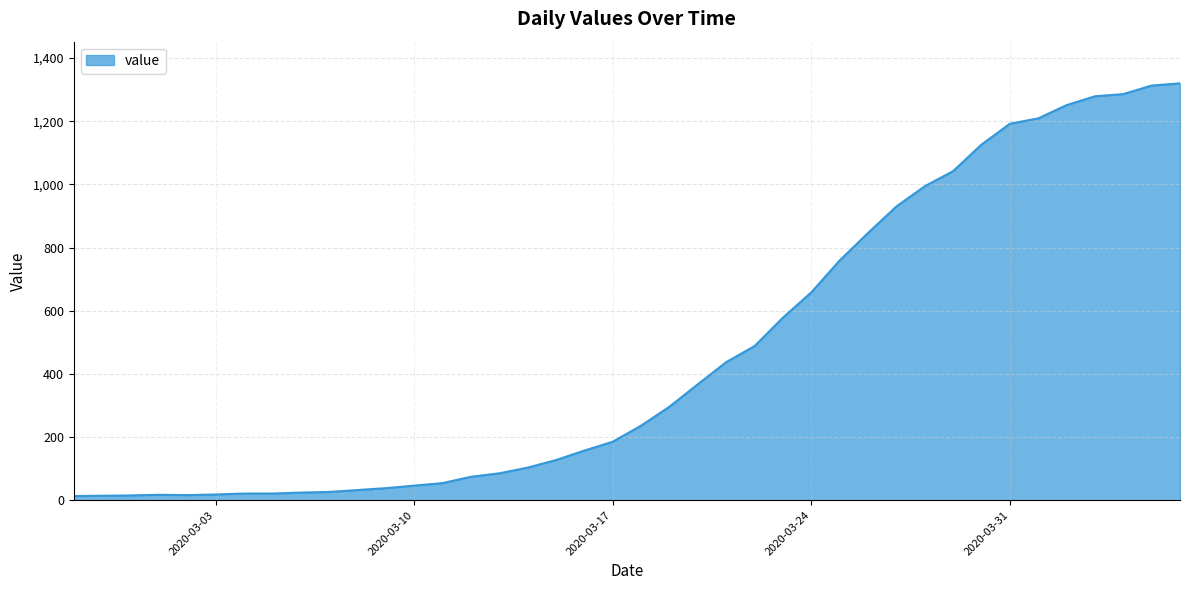

What is the difference between the maximum and minimum values?

1307